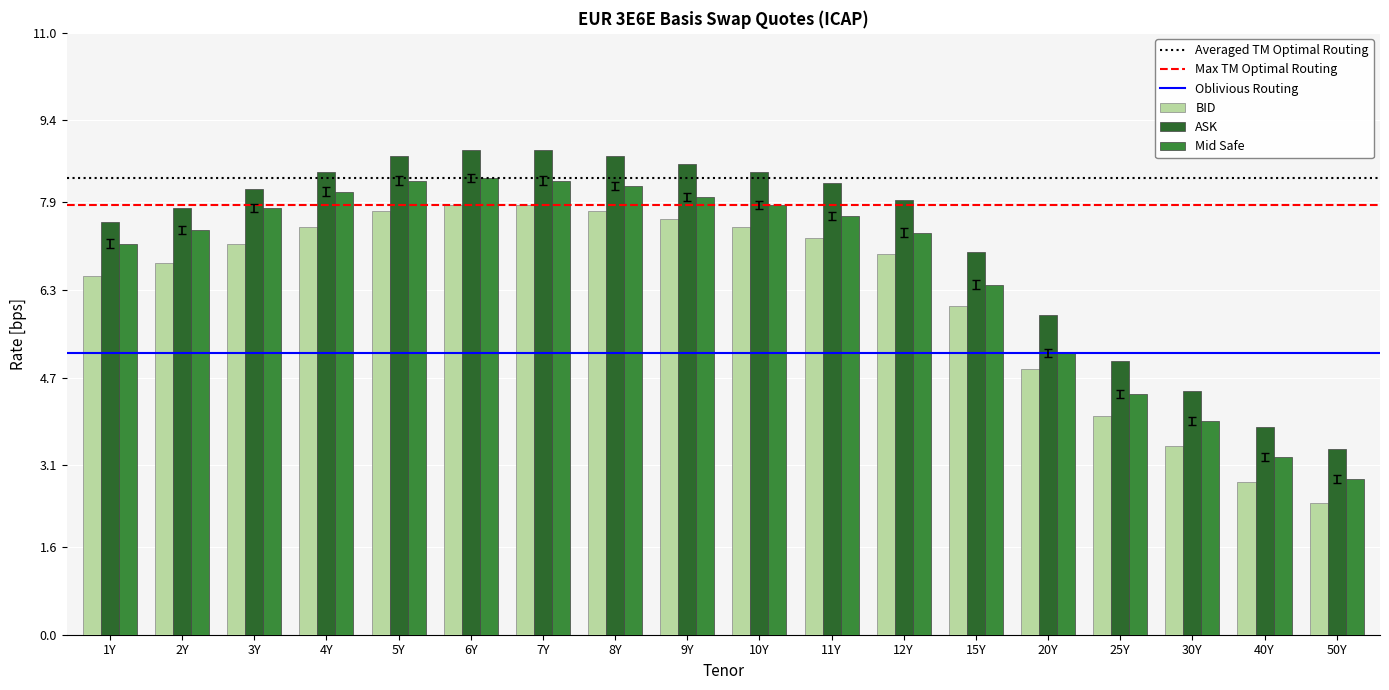

What is the label of the 14th bar from the left?

20Y